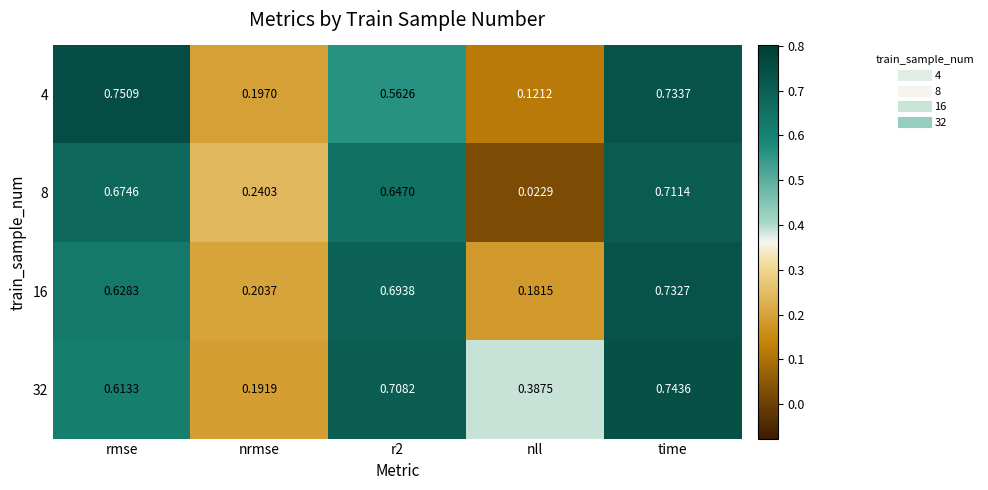

Which label corresponds to the smallest value in the chart?

nll